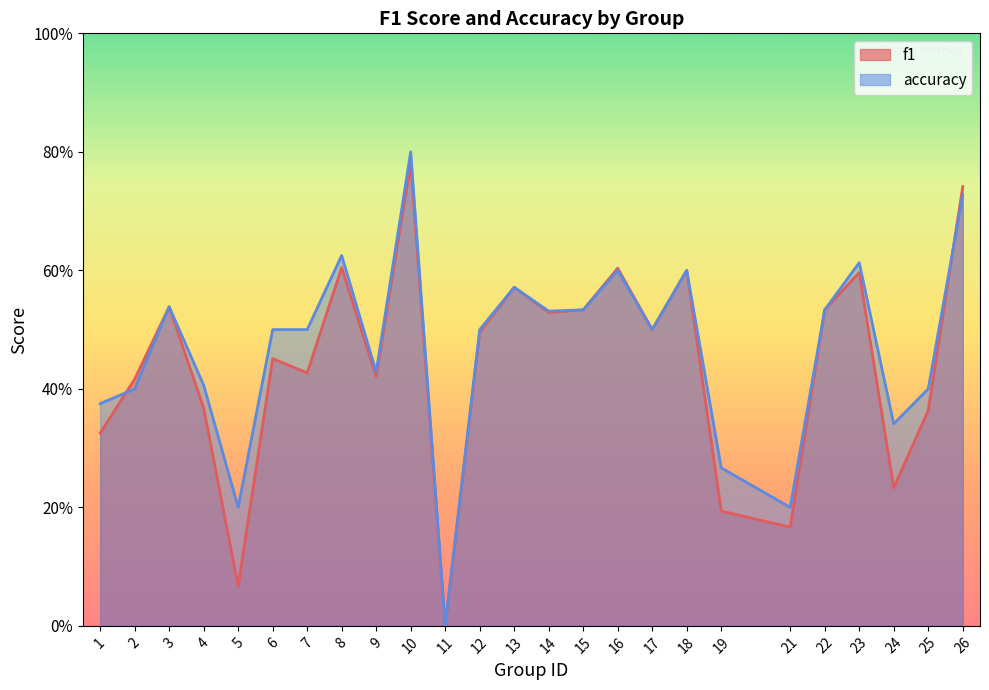

Does the chart display data point markers on the line(s)?

No